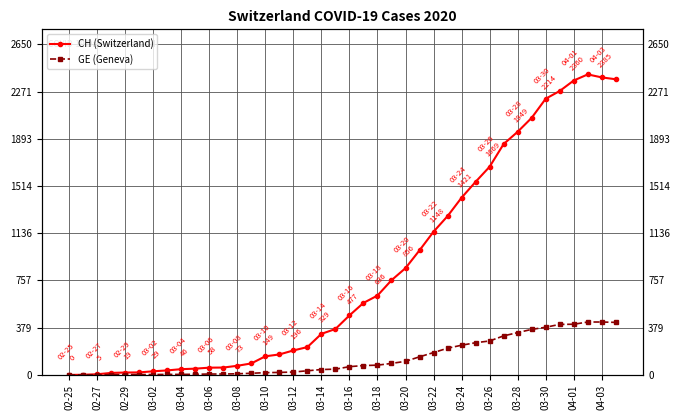

How many values in the CH (Switzerland) series are below 477?

20